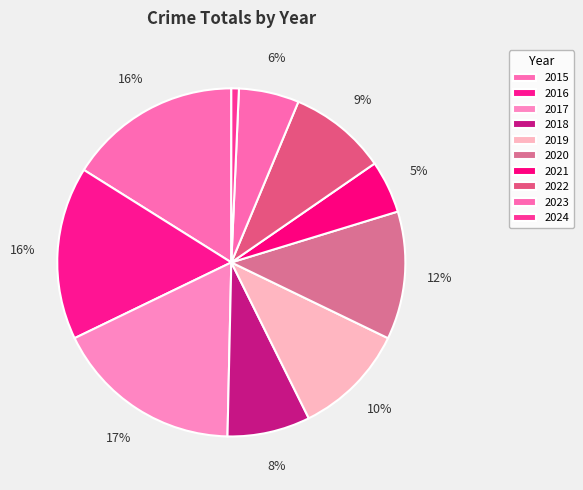

How many slices are in this pie chart?

10